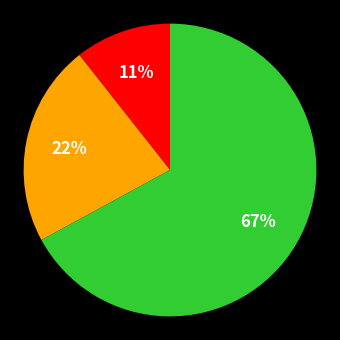

Is there any slice that represents more than half of the pie?

Yes